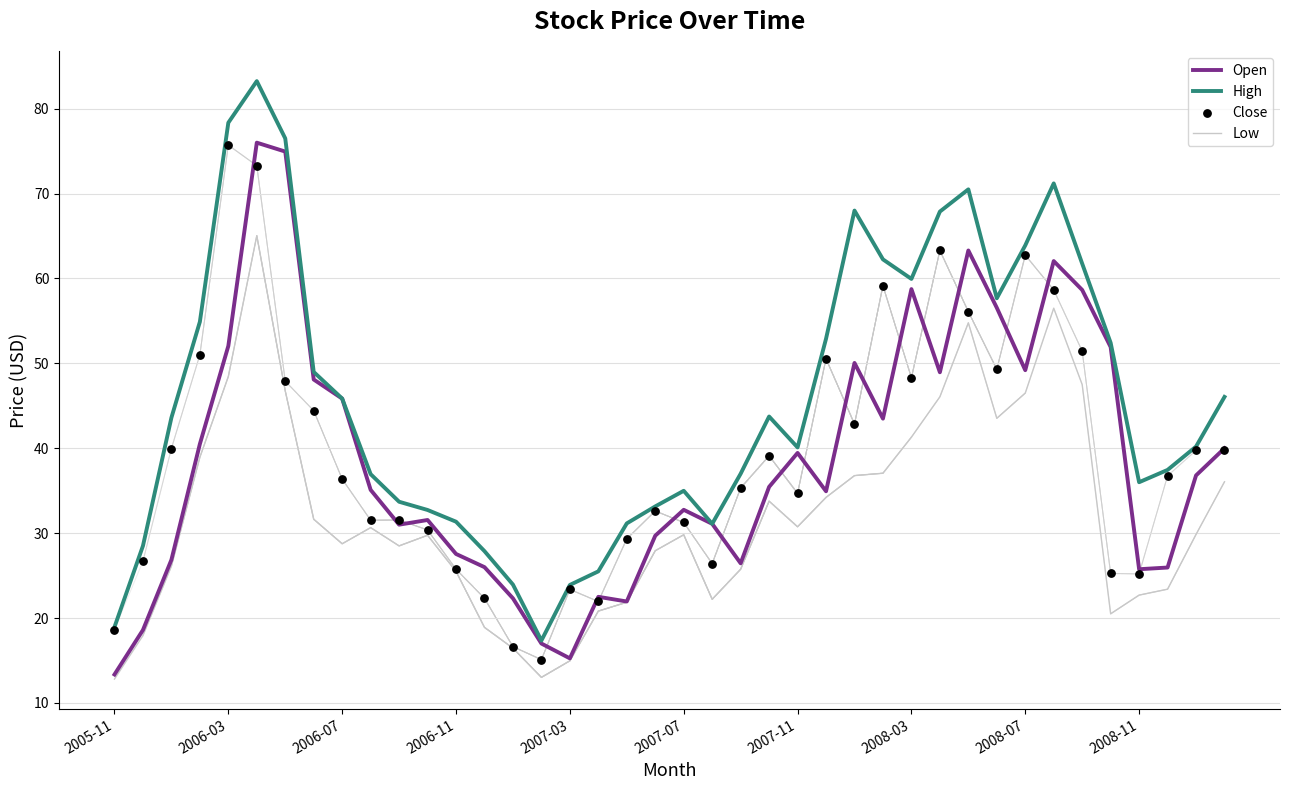

At how many categories does at least one series exceed 74?

3